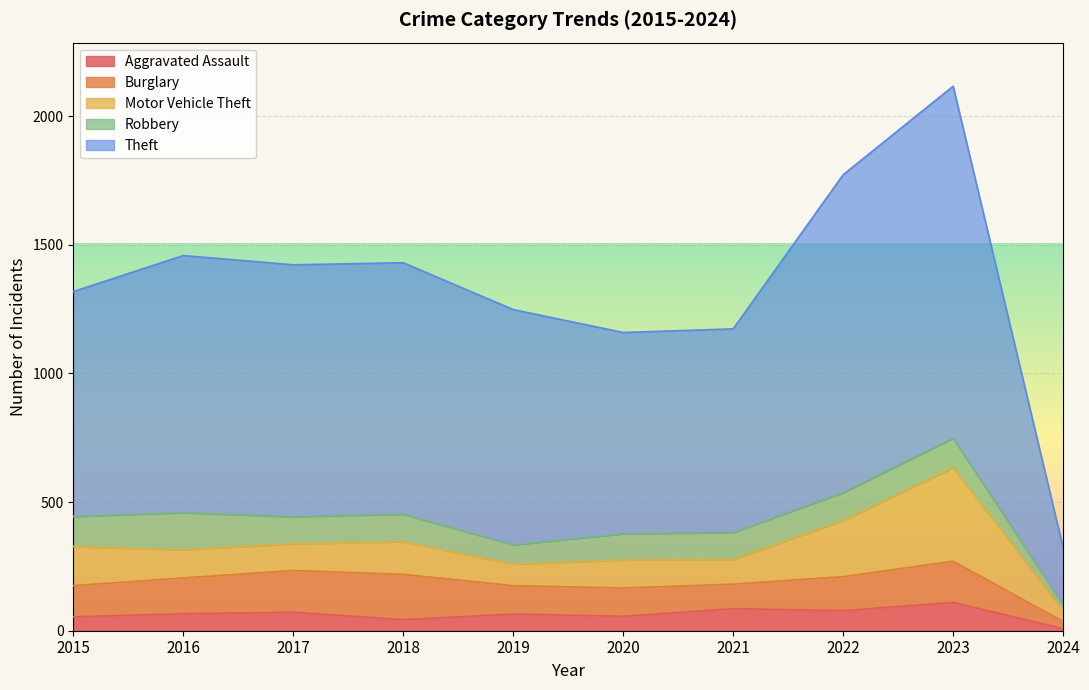

Where is the first local minimum for Theft?

2020